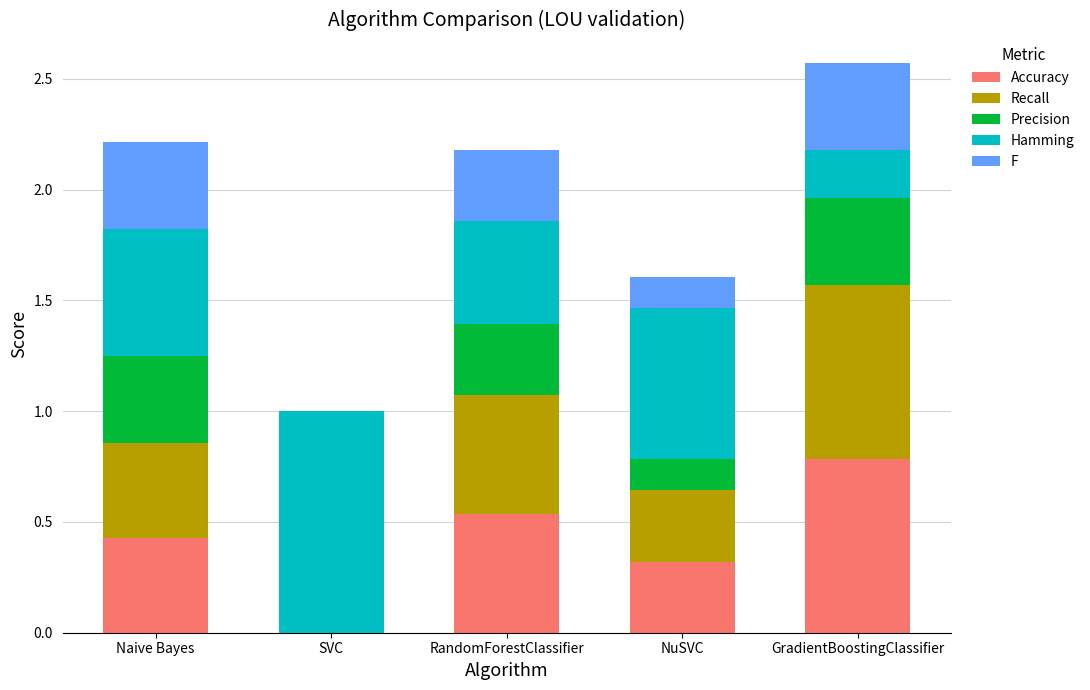

At which label does Accuracy reach its peak?

GradientBoostingClassifier